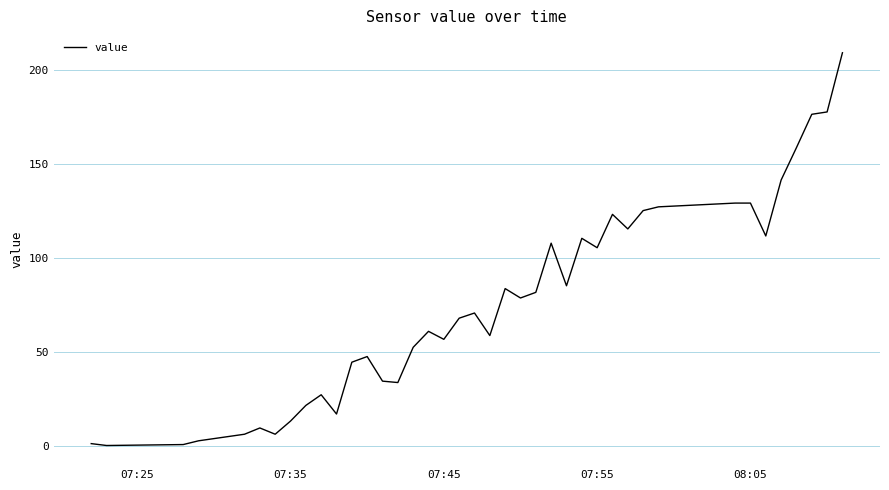

What is the maximum value shown in the chart?

209.0